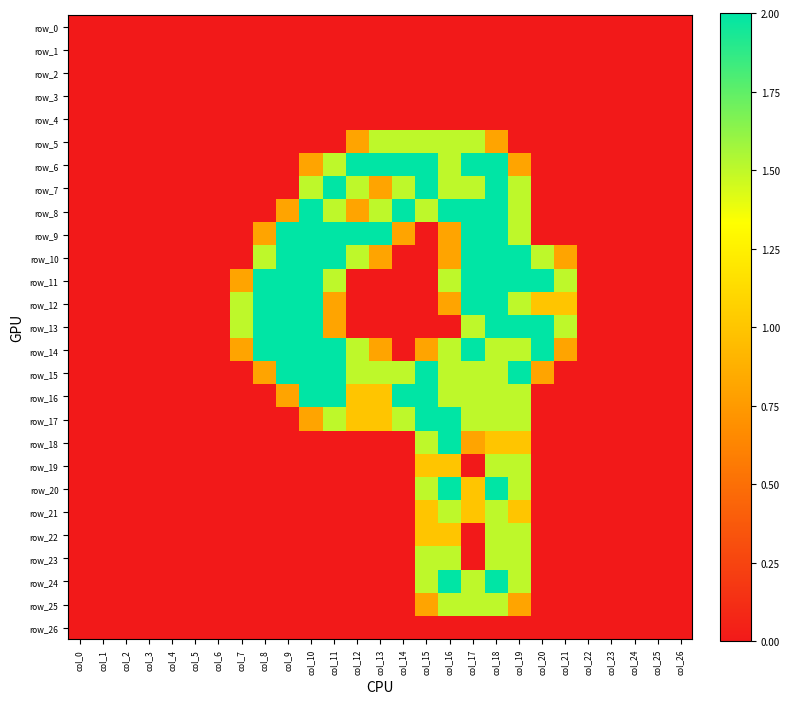

Reading left to right, list all the values displayed in this chart.

row_0: 0.0	0.0	0.0	0.0	0.0	0.0	0.0	0.0	0.0	0.0	0.0	0.0	0.0	0.0	0.0	0.0	0.0	0.0	0.0	0.0	0.0	0.0	0.0	0.0	0.0	0.0	0.0
row_1: 0.0	0.0	0.0	0.0	0.0	0.0	0.0	0.0	0.0	0.0	0.0	0.0	0.0	0.0	0.0	0.0	0.0	0.0	0.0	0.0	0.0	0.0	0.0	0.0	0.0	0.0	0.0
row_2: 0.0	0.0	0.0	0.0	0.0	0.0	0.0	0.0	0.0	0.0	0.0	0.0	0.0	0.0	0.0	0.0	0.0	0.0	0.0	0.0	0.0	0.0	0.0	0.0	0.0	0.0	0.0
row_3: 0.0	0.0	0.0	0.0	0.0	0.0	0.0	0.0	0.0	0.0	0.0	0.0	0.0	0.0	0.0	0.0	0.0	0.0	0.0	0.0	0.0	0.0	0.0	0.0	0.0	0.0	0.0
row_4: 0.0	0.0	0.0	0.0	0.0	0.0	0.0	0.0	0.0	0.0	0.0	0.0	0.0	0.0	0.0	0.0	0.0	0.0	0.0	0.0	0.0	0.0	0.0	0.0	0.0	0.0	0.0
row_5: 0.0	0.0	0.0	0.0	0.0	0.0	0.0	0.0	0.0	0.0	0.0	0.0	0.8	1.5	1.5	1.5	1.5	1.5	0.8	0.0	0.0	0.0	0.0	0.0	0.0	0.0	0.0
row_6: 0.0	0.0	0.0	0.0	0.0	0.0	0.0	0.0	0.0	0.0	0.8	1.5	2.0	2.0	2.0	2.0	1.5	2.0	2.0	0.8	0.0	0.0	0.0	0.0	0.0	0.0	0.0
row_7: 0.0	0.0	0.0	0.0	0.0	0.0	0.0	0.0	0.0	0.0	1.5	2.0	1.5	0.8	1.5	2.0	1.5	1.5	2.0	1.5	0.0	0.0	0.0	0.0	0.0	0.0	0.0
row_8: 0.0	0.0	0.0	0.0	0.0	0.0	0.0	0.0	0.0	0.8	2.0	1.5	0.8	1.5	2.0	1.5	2.0	2.0	2.0	1.5	0.0	0.0	0.0	0.0	0.0	0.0	0.0
row_9: 0.0	0.0	0.0	0.0	0.0	0.0	0.0	0.0	0.8	2.0	2.0	2.0	2.0	2.0	0.8	0.0	0.8	2.0	2.0	1.5	0.0	0.0	0.0	0.0	0.0	0.0	0.0
row_10: 0.0	0.0	0.0	0.0	0.0	0.0	0.0	0.0	1.5	2.0	2.0	2.0	1.5	0.8	0.0	0.0	0.8	2.0	2.0	2.0	1.5	0.8	0.0	0.0	0.0	0.0	0.0
row_11: 0.0	0.0	0.0	0.0	0.0	0.0	0.0	0.8	2.0	2.0	2.0	1.5	0.0	0.0	0.0	0.0	1.5	2.0	2.0	2.0	2.0	1.5	0.0	0.0	0.0	0.0	0.0
row_12: 0.0	0.0	0.0	0.0	0.0	0.0	0.0	1.5	2.0	2.0	2.0	0.8	0.0	0.0	0.0	0.0	0.8	2.0	2.0	1.5	1.0	1.0	0.0	0.0	0.0	0.0	0.0
row_13: 0.0	0.0	0.0	0.0	0.0	0.0	0.0	1.5	2.0	2.0	2.0	0.8	0.0	0.0	0.0	0.0	0.0	1.5	2.0	2.0	2.0	1.5	0.0	0.0	0.0	0.0	0.0
row_14: 0.0	0.0	0.0	0.0	0.0	0.0	0.0	0.8	2.0	2.0	2.0	2.0	1.5	0.8	0.0	0.8	1.5	2.0	1.5	1.5	2.0	0.8	0.0	0.0	0.0	0.0	0.0
row_15: 0.0	0.0	0.0	0.0	0.0	0.0	0.0	0.0	0.8	2.0	2.0	2.0	1.5	1.5	1.5	2.0	1.5	1.5	1.5	2.0	0.8	0.0	0.0	0.0	0.0	0.0	0.0
row_16: 0.0	0.0	0.0	0.0	0.0	0.0	0.0	0.0	0.0	0.8	2.0	2.0	1.0	1.0	2.0	2.0	1.5	1.5	1.5	1.5	0.0	0.0	0.0	0.0	0.0	0.0	0.0
row_17: 0.0	0.0	0.0	0.0	0.0	0.0	0.0	0.0	0.0	0.0	0.8	1.5	1.0	1.0	1.5	2.0	2.0	1.5	1.5	1.5	0.0	0.0	0.0	0.0	0.0	0.0	0.0
row_18: 0.0	0.0	0.0	0.0	0.0	0.0	0.0	0.0	0.0	0.0	0.0	0.0	0.0	0.0	0.0	1.5	2.0	0.8	1.0	1.0	0.0	0.0	0.0	0.0	0.0	0.0	0.0
row_19: 0.0	0.0	0.0	0.0	0.0	0.0	0.0	0.0	0.0	0.0	0.0	0.0	0.0	0.0	0.0	1.0	1.0	0.0	1.5	1.5	0.0	0.0	0.0	0.0	0.0	0.0	0.0
row_20: 0.0	0.0	0.0	0.0	0.0	0.0	0.0	0.0	0.0	0.0	0.0	0.0	0.0	0.0	0.0	1.5	2.0	1.0	2.0	1.5	0.0	0.0	0.0	0.0	0.0	0.0	0.0
row_21: 0.0	0.0	0.0	0.0	0.0	0.0	0.0	0.0	0.0	0.0	0.0	0.0	0.0	0.0	0.0	1.0	1.5	1.0	1.5	1.0	0.0	0.0	0.0	0.0	0.0	0.0	0.0
row_22: 0.0	0.0	0.0	0.0	0.0	0.0	0.0	0.0	0.0	0.0	0.0	0.0	0.0	0.0	0.0	1.0	1.0	0.0	1.5	1.5	0.0	0.0	0.0	0.0	0.0	0.0	0.0
row_23: 0.0	0.0	0.0	0.0	0.0	0.0	0.0	0.0	0.0	0.0	0.0	0.0	0.0	0.0	0.0	1.5	1.5	0.0	1.5	1.5	0.0	0.0	0.0	0.0	0.0	0.0	0.0
row_24: 0.0	0.0	0.0	0.0	0.0	0.0	0.0	0.0	0.0	0.0	0.0	0.0	0.0	0.0	0.0	1.5	2.0	1.5	2.0	1.5	0.0	0.0	0.0	0.0	0.0	0.0	0.0
row_25: 0.0	0.0	0.0	0.0	0.0	0.0	0.0	0.0	0.0	0.0	0.0	0.0	0.0	0.0	0.0	0.8	1.5	1.5	1.5	0.8	0.0	0.0	0.0	0.0	0.0	0.0	0.0
row_26: 0.0	0.0	0.0	0.0	0.0	0.0	0.0	0.0	0.0	0.0	0.0	0.0	0.0	0.0	0.0	0.0	0.0	0.0	0.0	0.0	0.0	0.0	0.0	0.0	0.0	0.0	0.0